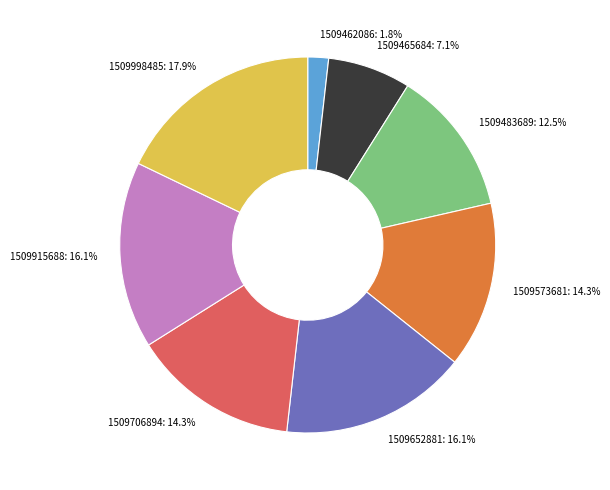

What portion of the pie excludes 1509706894?

85.7%